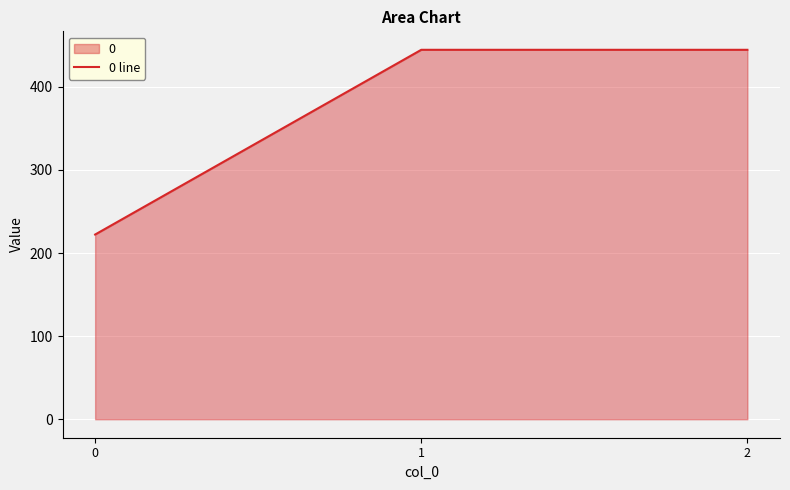

List the labels in order of value, smallest first.

0, 1, 2